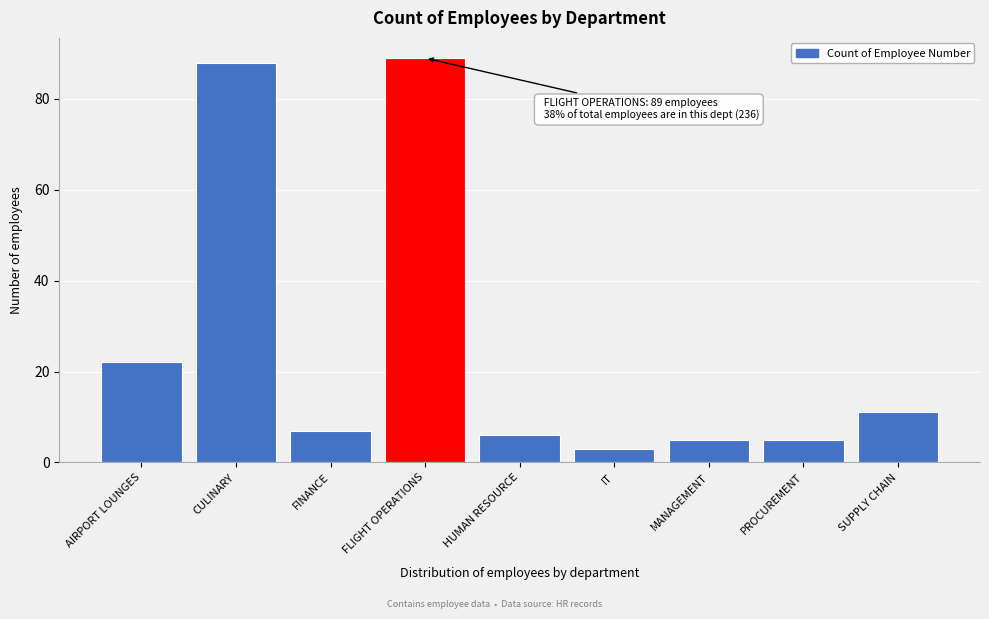

Reading left to right, extract all data points from this chart.

22	88	7	89	6	3	5	5	11